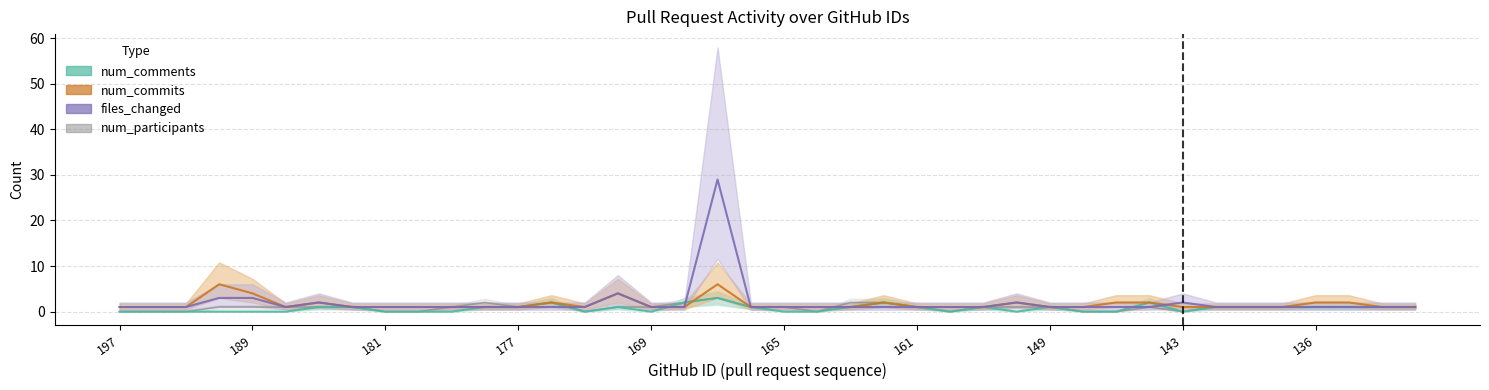

What are all the series names shown in the legend?

num_comments, num_commits, files_changed, num_participants